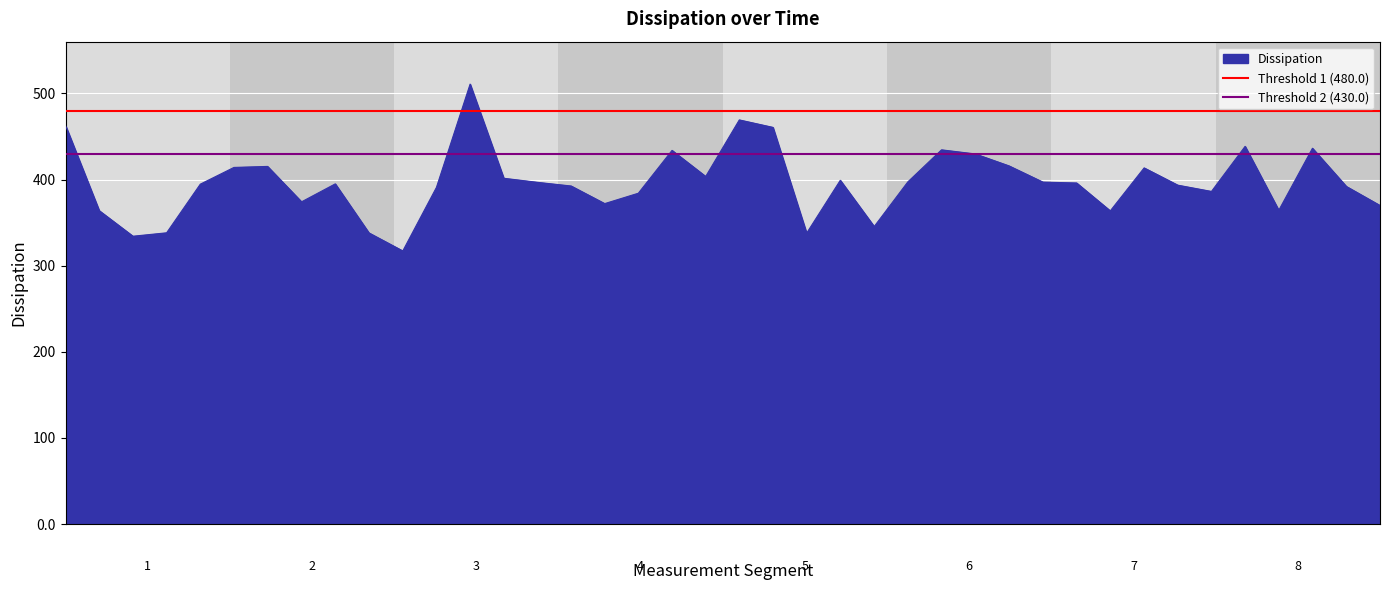

True or false: Threshold 1 (480.0) has a value of 711 at 1.

False